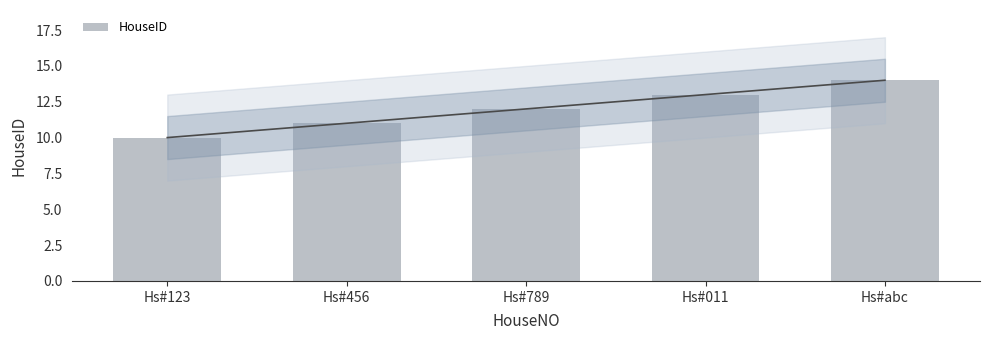

What is the difference between the second highest and minimum values?

3